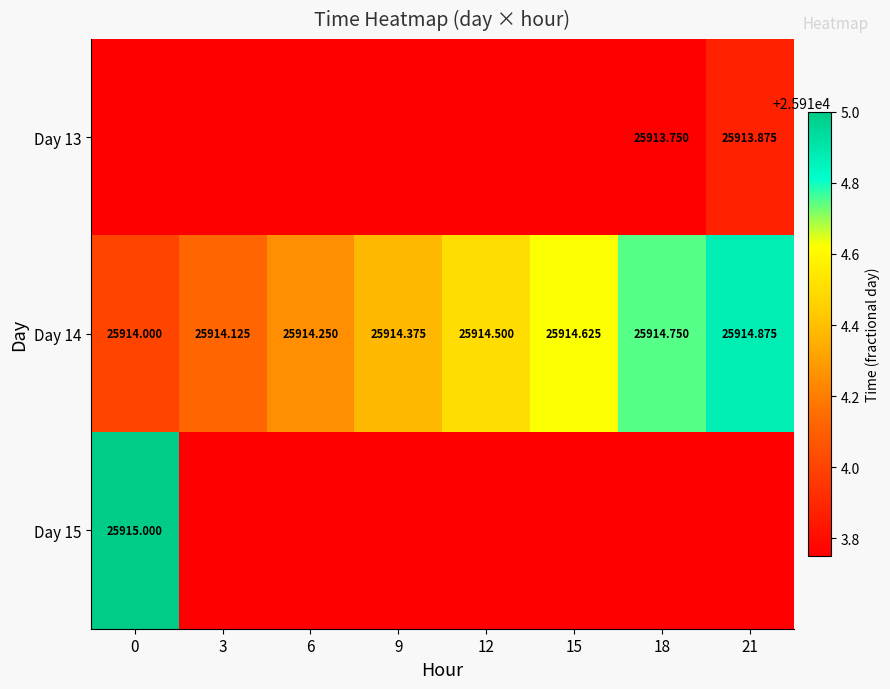

What is the lowest value of the Day 15 series?

25913.8